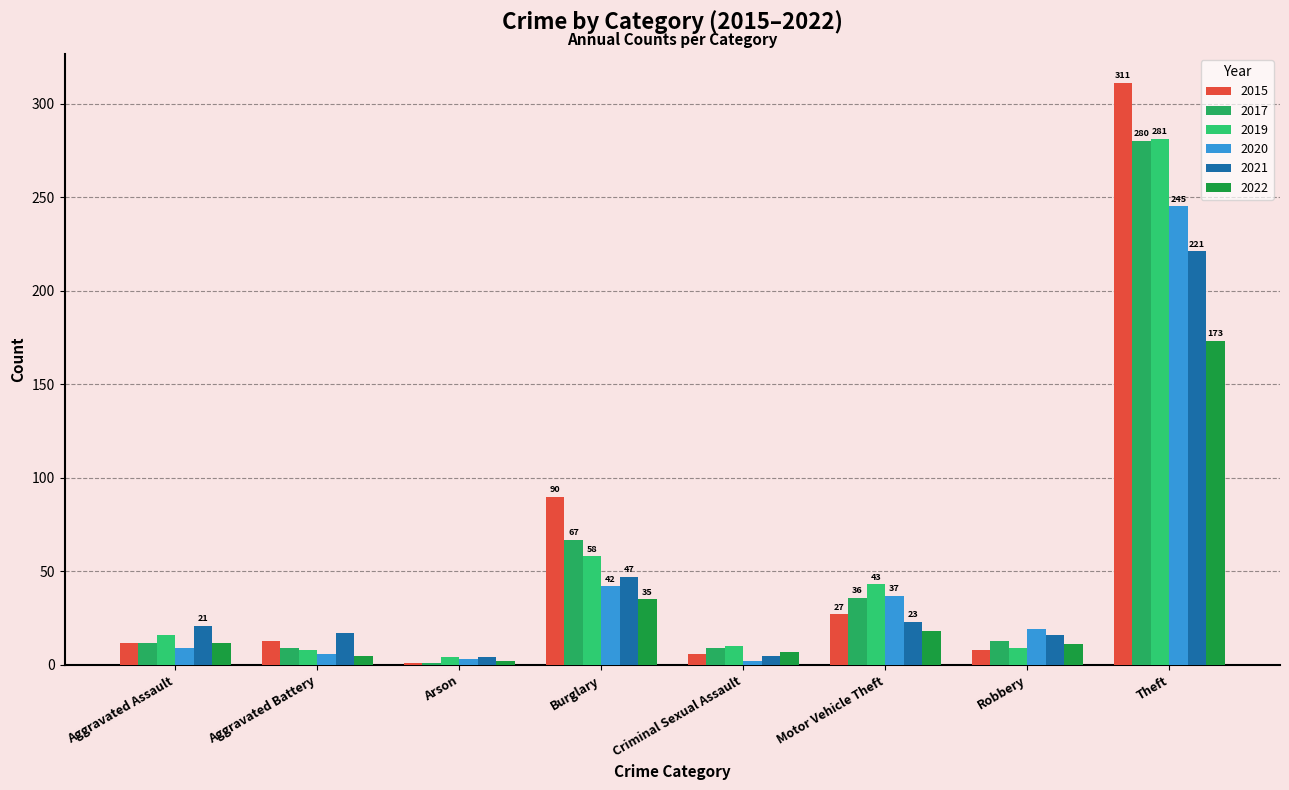

Which category has the highest value in the 2022 series?

Theft